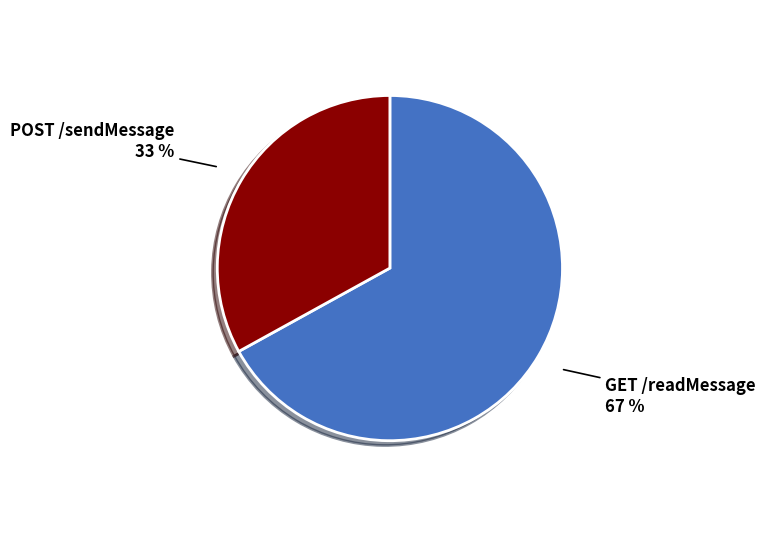

To the nearest percent, what is the difference between the largest and smallest slice percentages?

34%